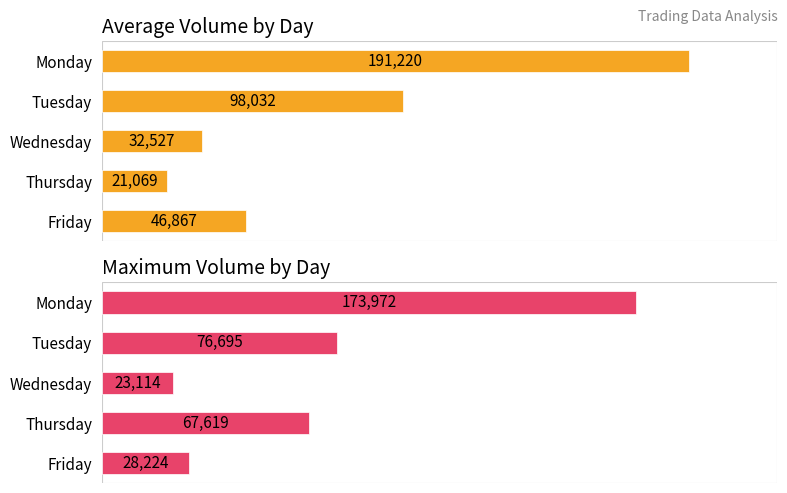

How many bars are there in each group?

2